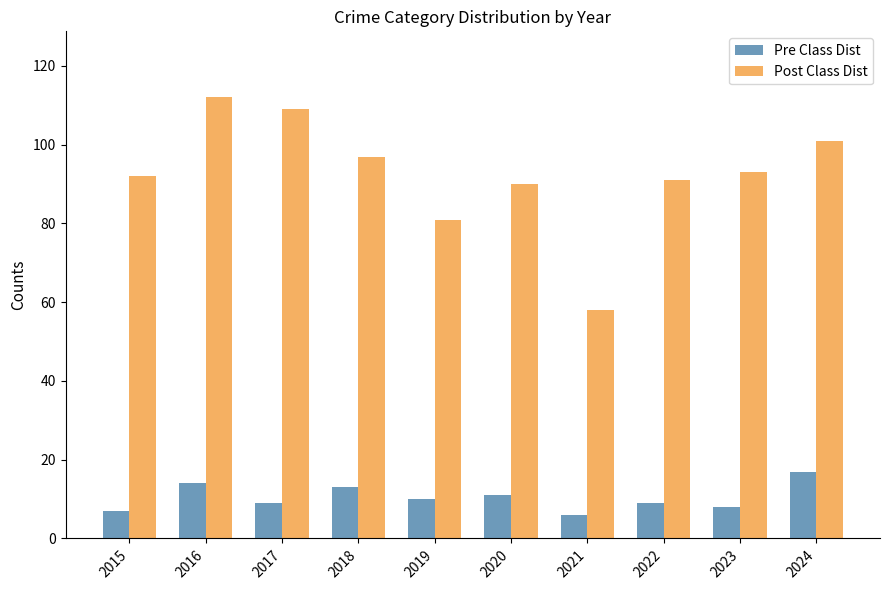

Which series has the largest total across all categories?

Post Class Dist